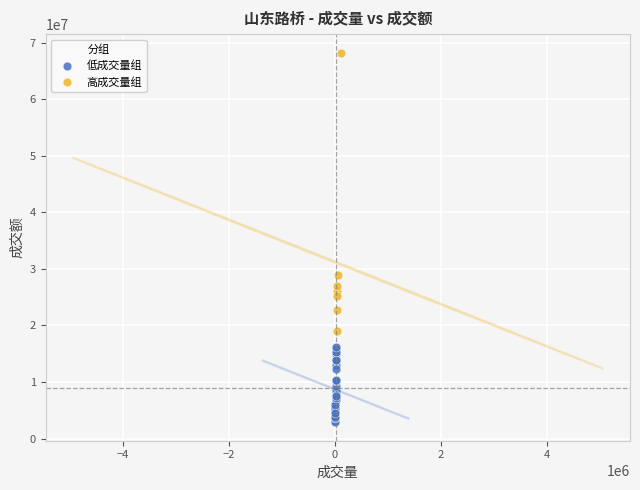

Which series contains the highest Y value?

高成交量组